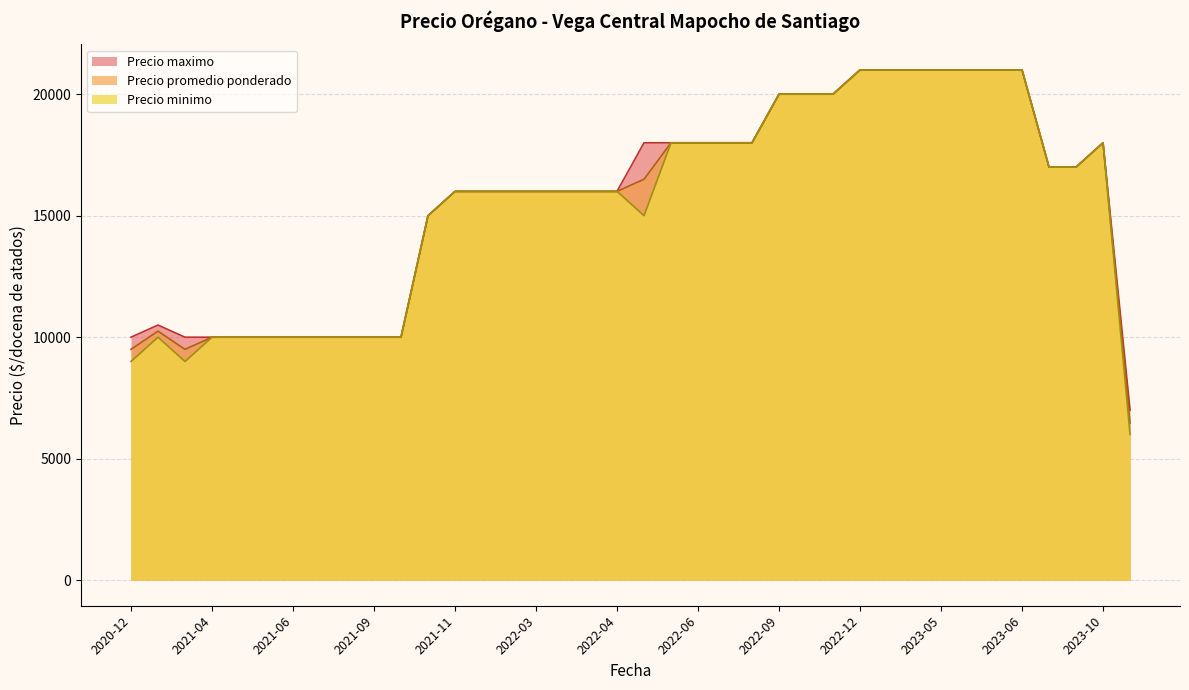

True or false: Precio minimo has a value of 14668 at 2023-06.

False